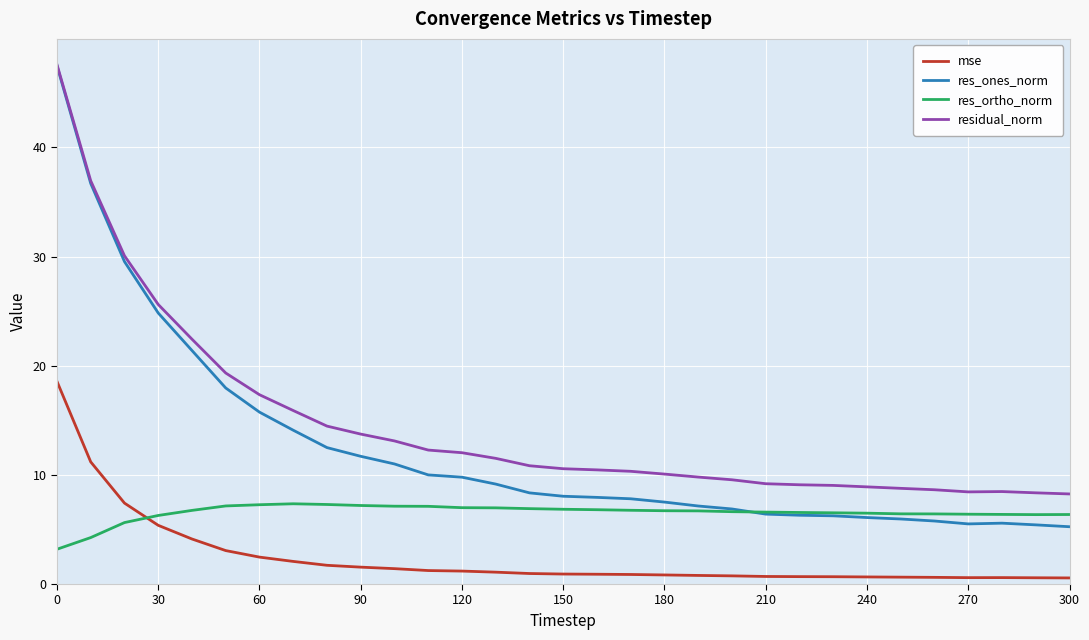

List the series in order of their overall mean, highest first.

residual_norm, res_ones_norm, res_ortho_norm, mse